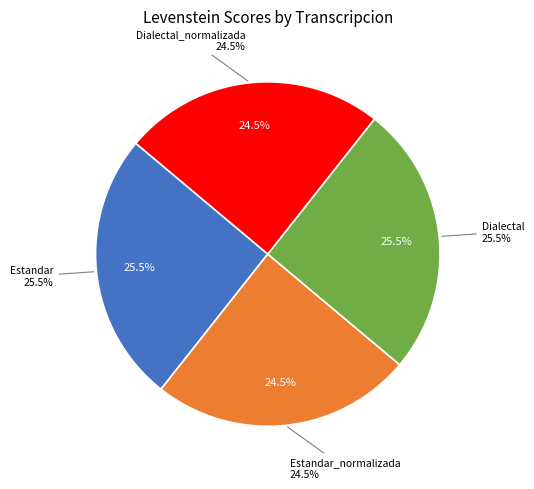

True or false: Dialectal_normalizada accounts for 12% of the total.

False